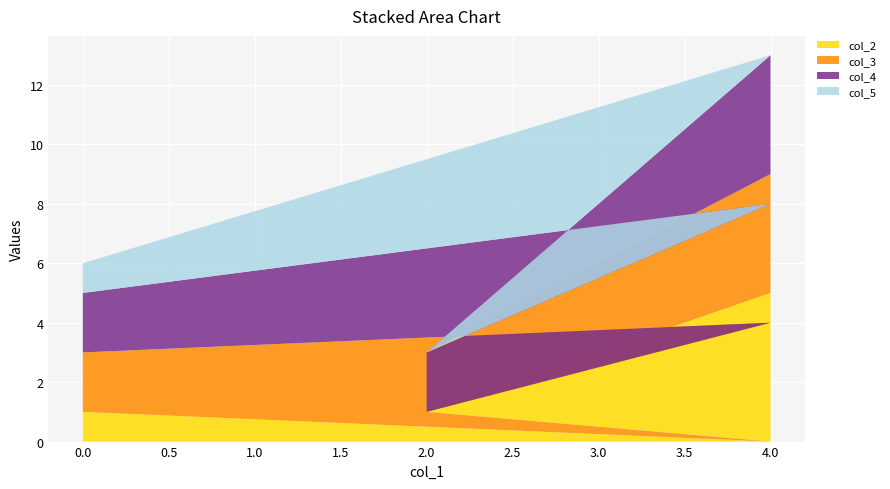

Reading right to left, extract all data points from this chart.

col_2: 5	1	1	0	1
col_3: 4	2	0	4	2
col_4: 4	0	2	4	2
col_5: 0	1	1	5	1